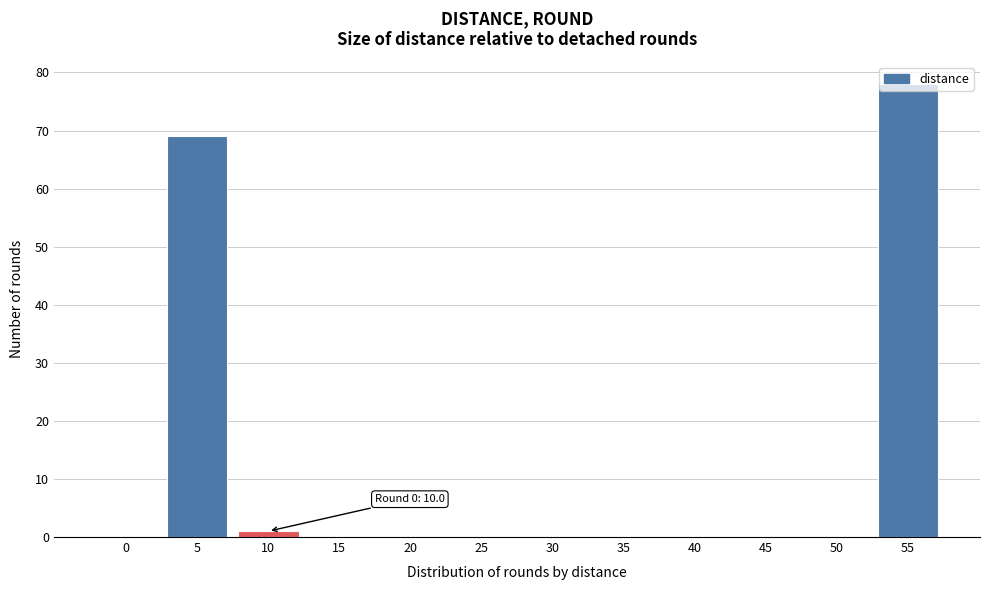

What is the change in value from 25 to 55?

+78